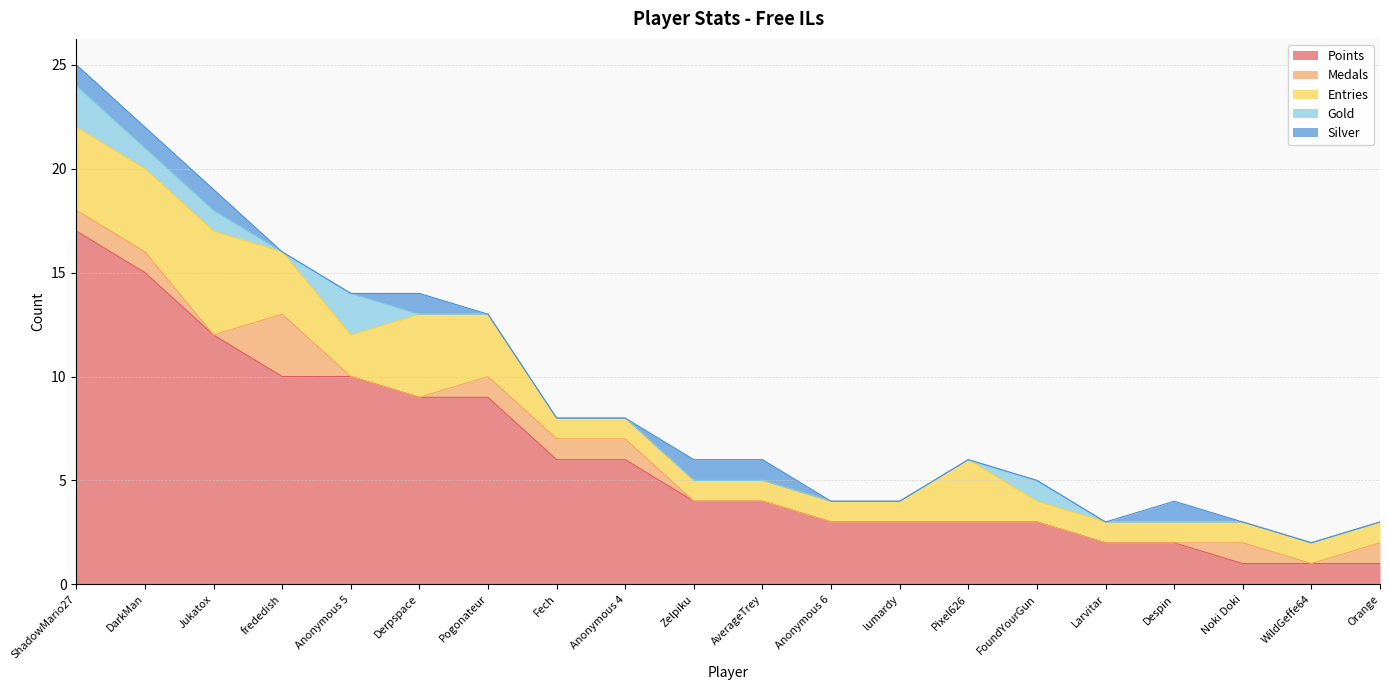

What is the difference between the second highest and minimum values in the Silver series?

1